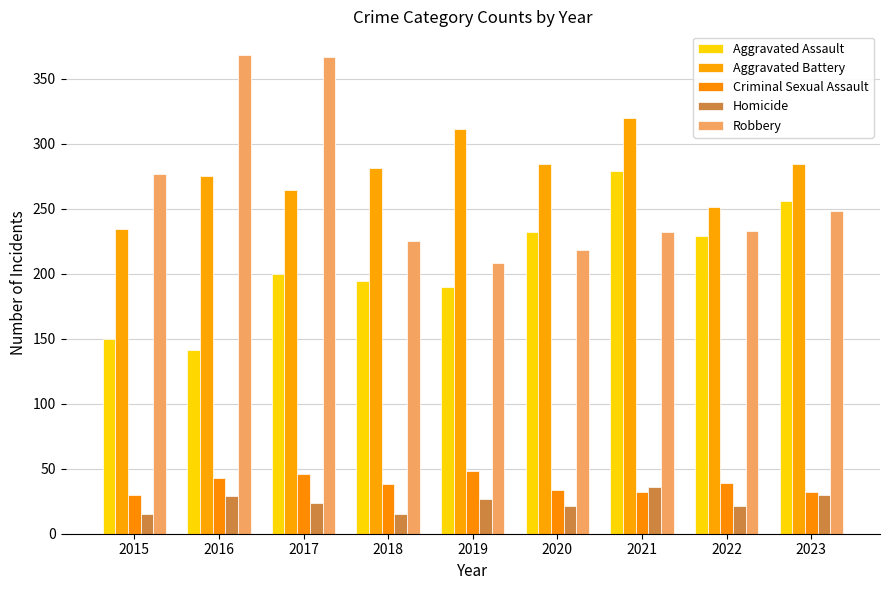

Rank the categories by Criminal Sexual Assault value from highest to lowest.

2019, 2017, 2016, 2022, 2018, 2020, 2021, 2023, 2015